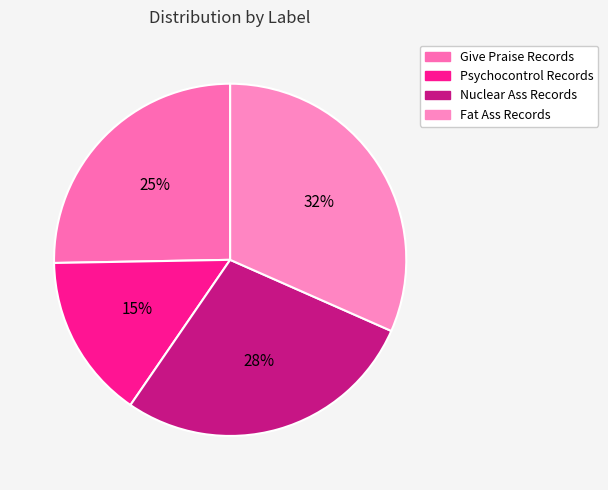

Is there a majority slice in this chart?

No